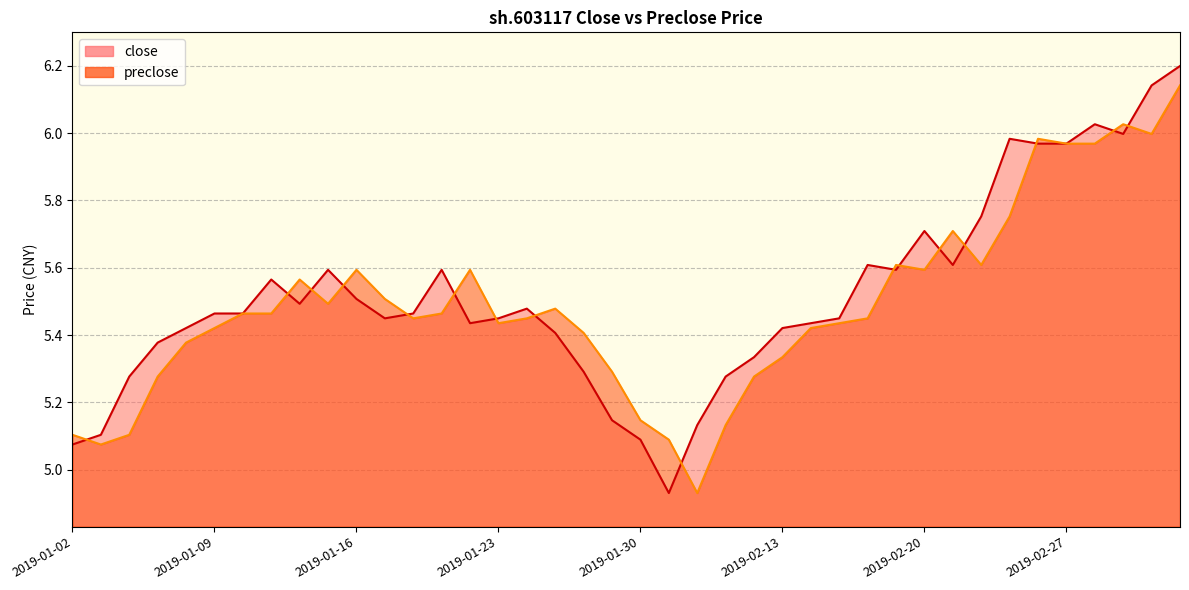

What is the spread (max minus min) of values at 2019-03-05?

0.1